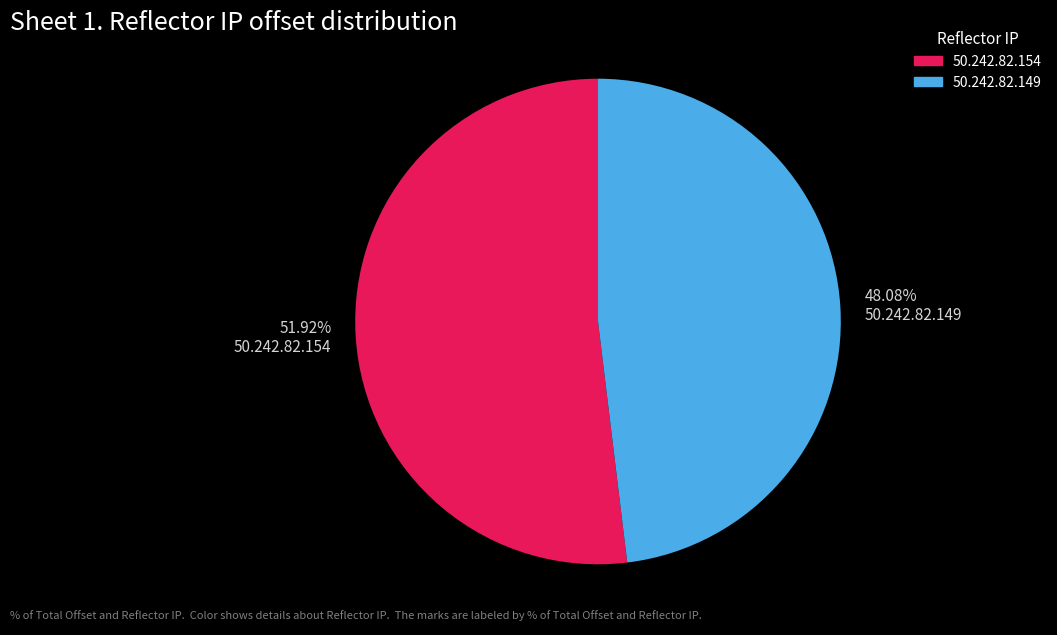

What portion of the pie excludes 50.242.82.149?

51.9%